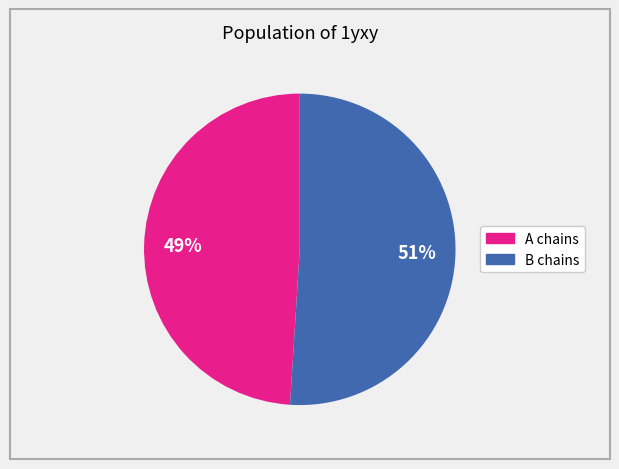

Count the number of slices in the pie.

2